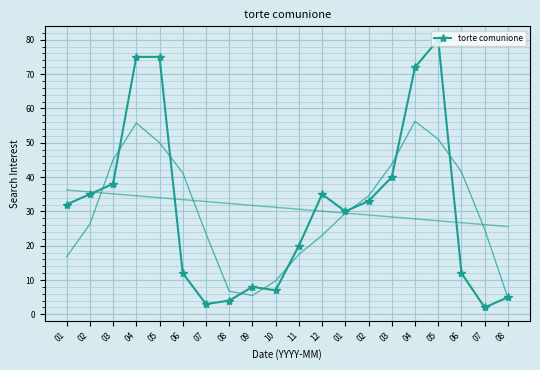

At which label is the value closest to 41?

03